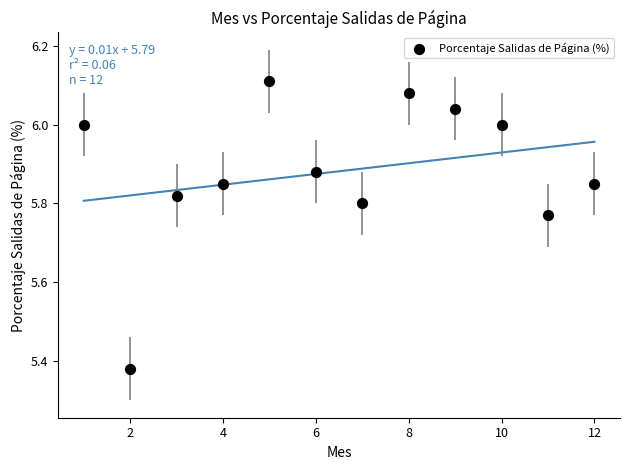

What is the range of X values (max minus min)?

11.0